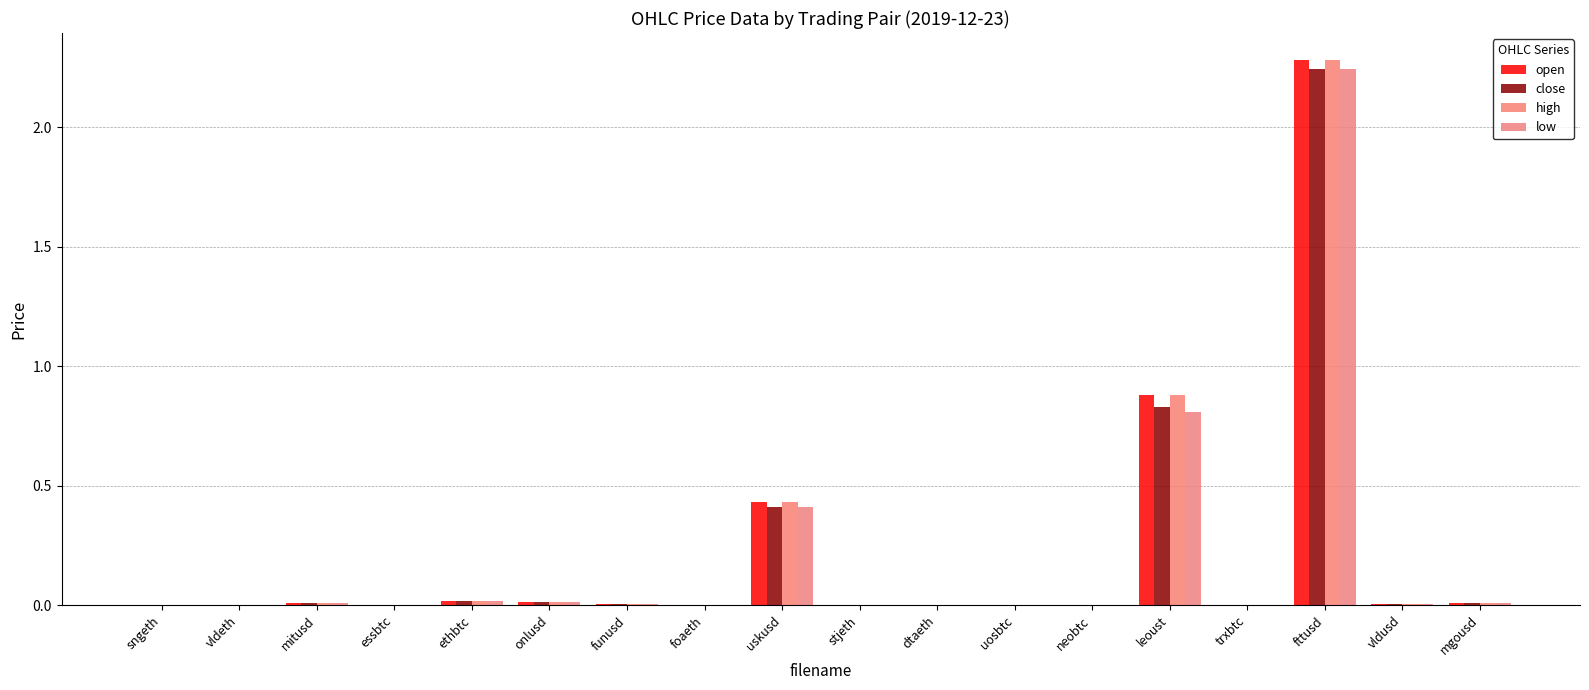

What are all the series names shown in the legend?

open, close, high, low